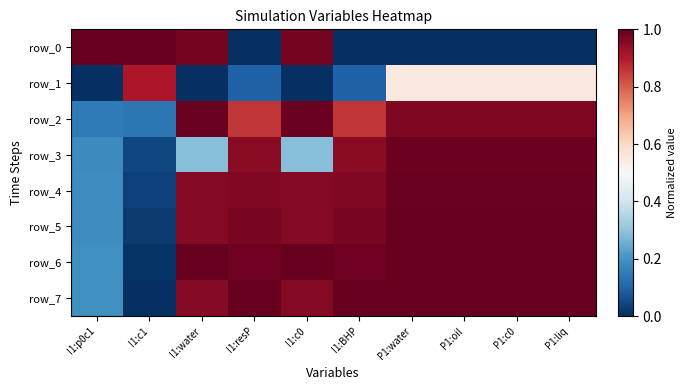

Is the value of row_3 at I1:BHP greater than the value of row_4 at P1:water?

No